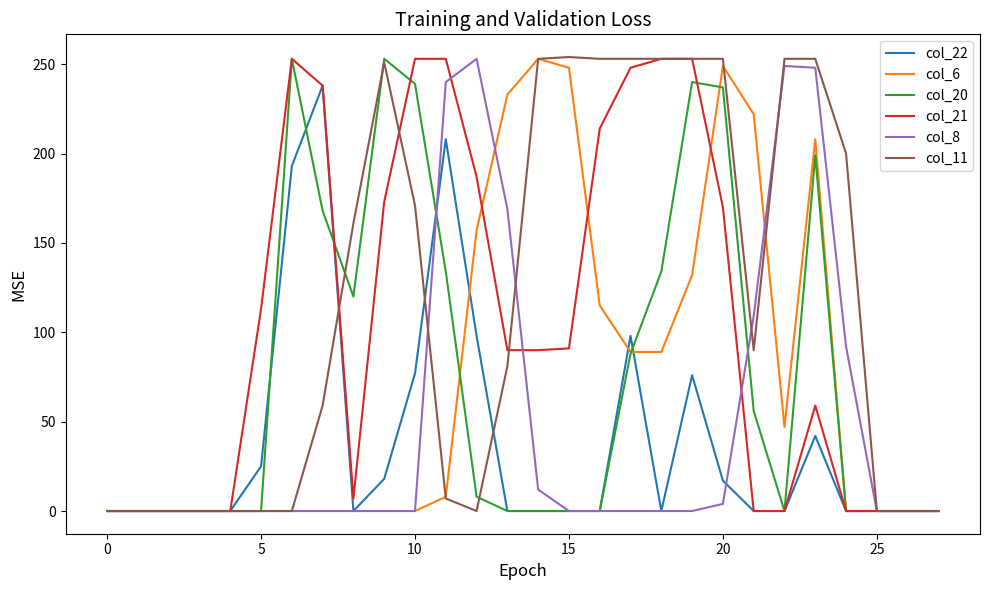

What is the maximum value for col_21?

253